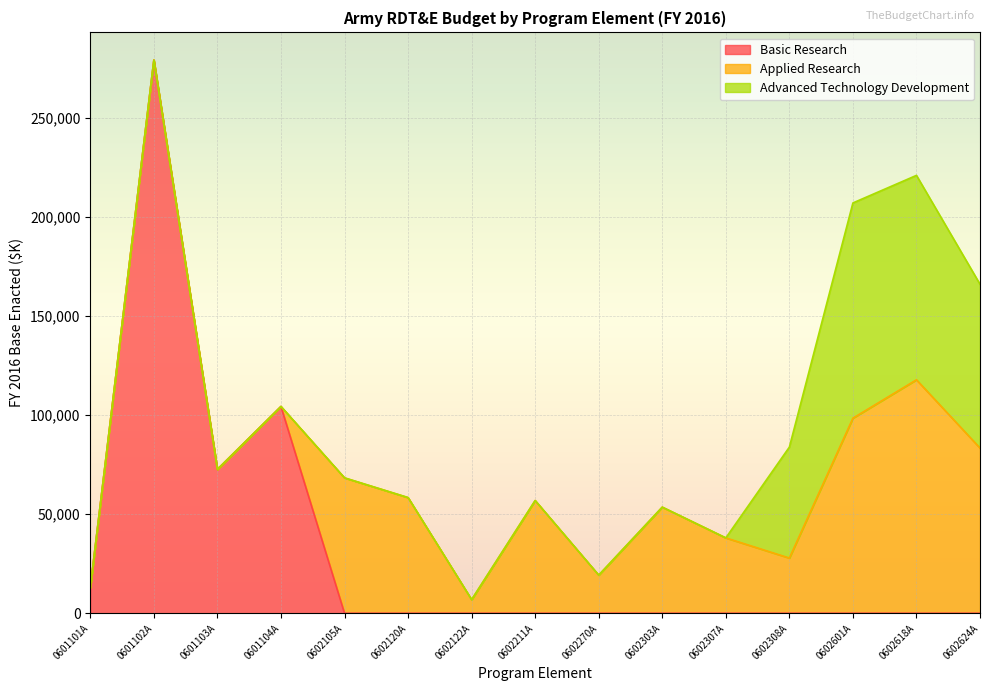

The Basic Research series shows -101741 at 0602624A. True or false?

False